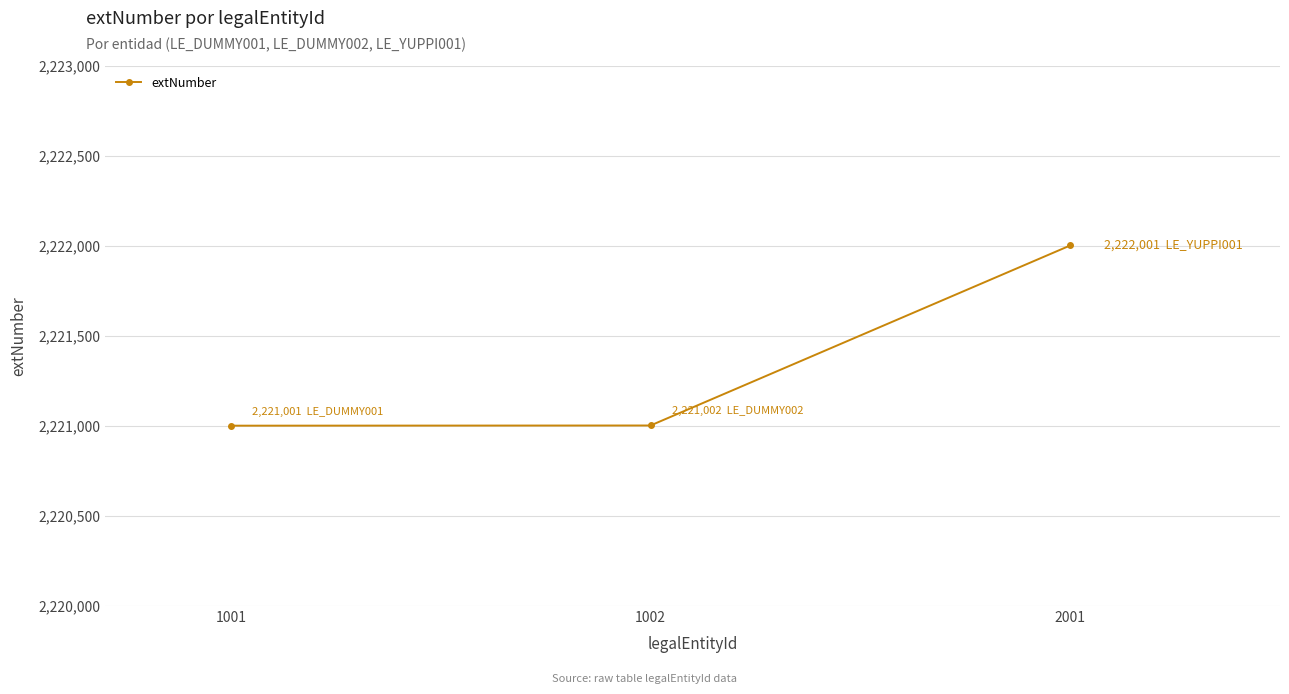

True or false: the data shows 3562228 at 1002.

False